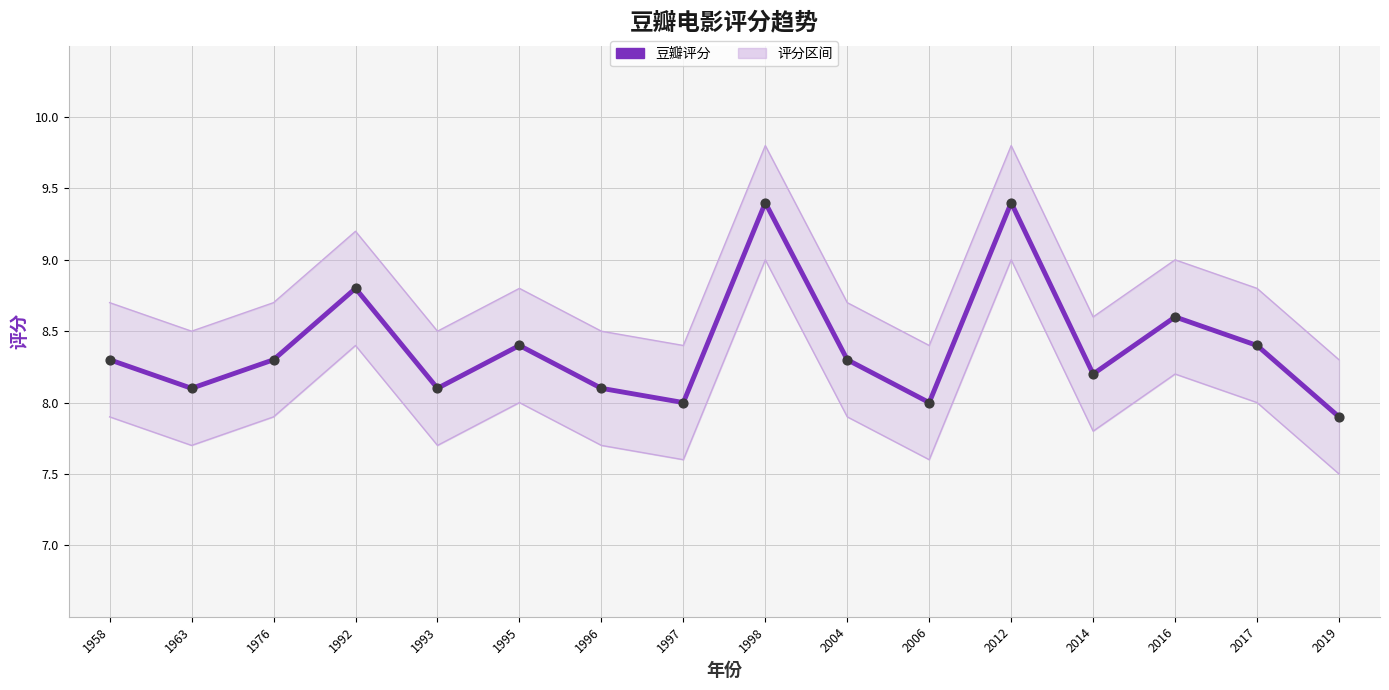

Between 1997 and 2017, which is larger?

2017